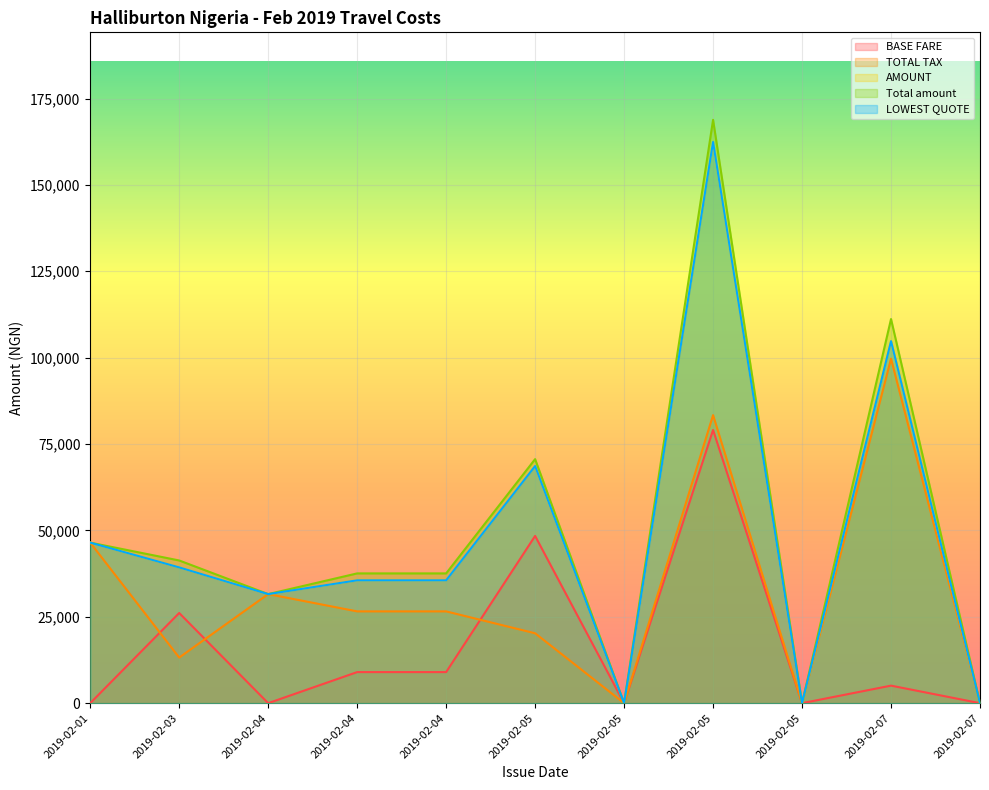

Which series has the largest total across all categories?

Total amount